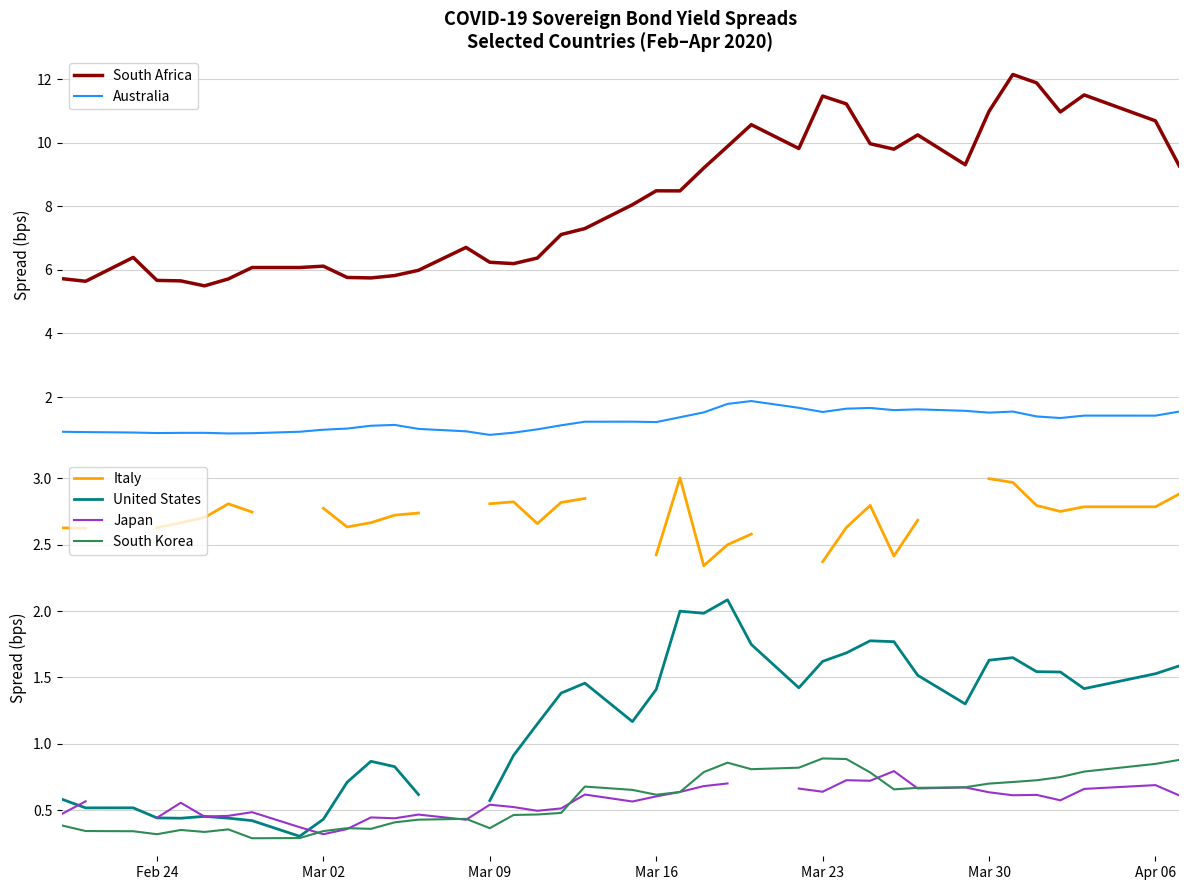

What is the highest value of the Australia series?

1.9